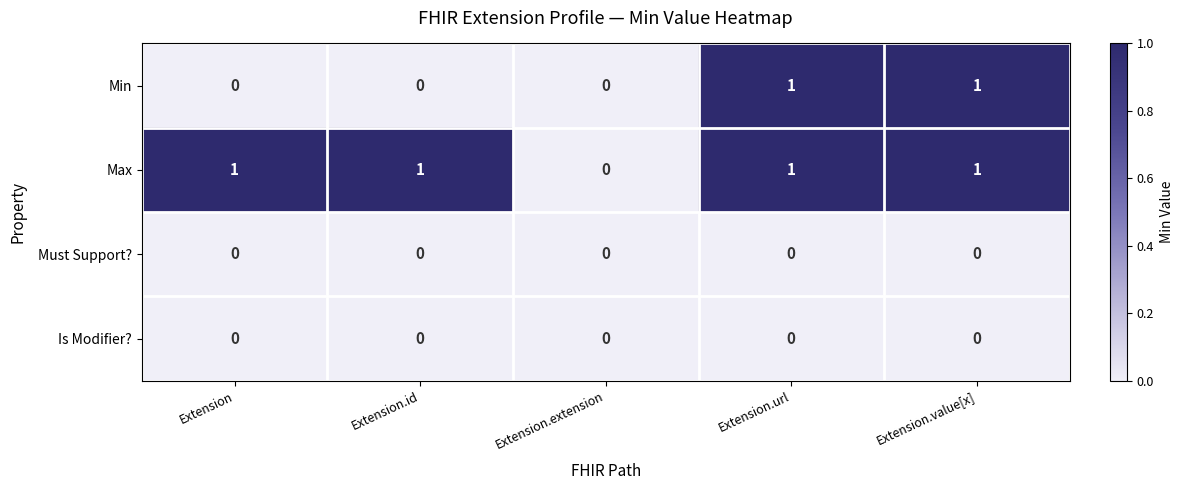

True or false: Must Support? has a value of 0 at Extension.

True